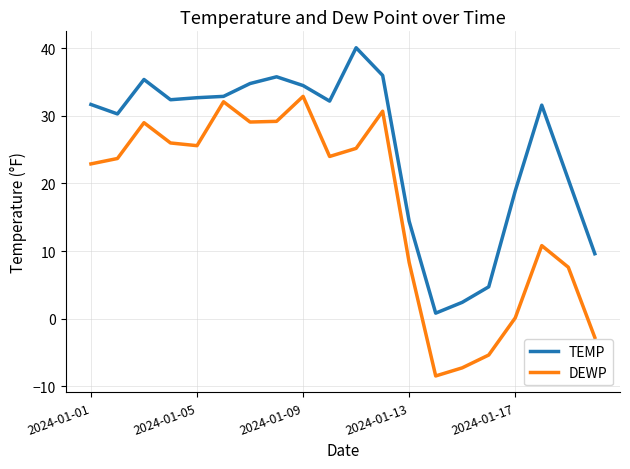

How many distinct data groups are displayed?

2